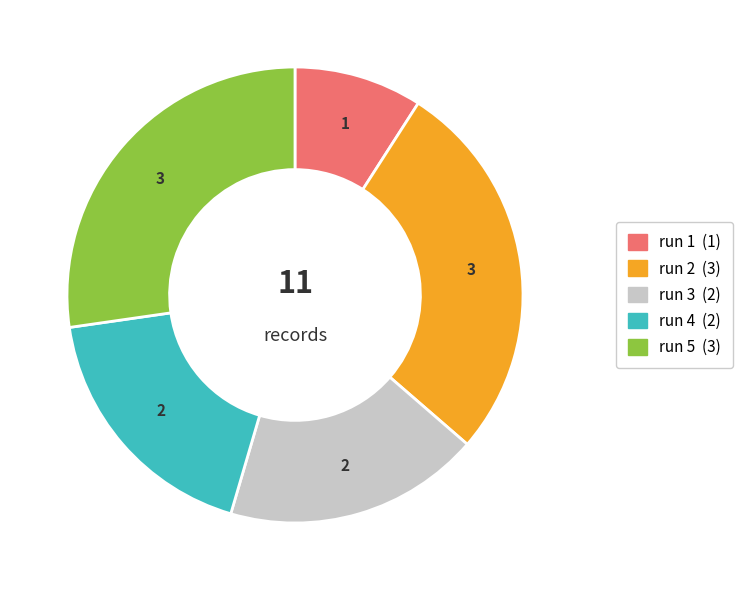

Is there any slice that represents more than half of the pie?

No